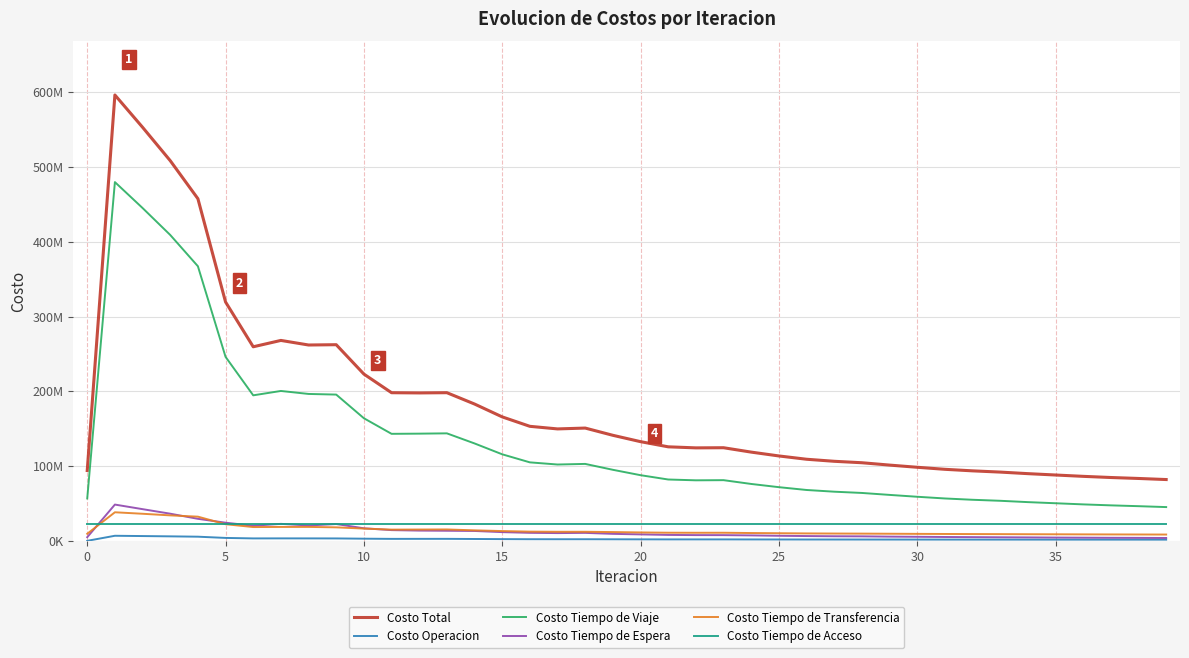

Is this an area chart (filled region under the line)?

No